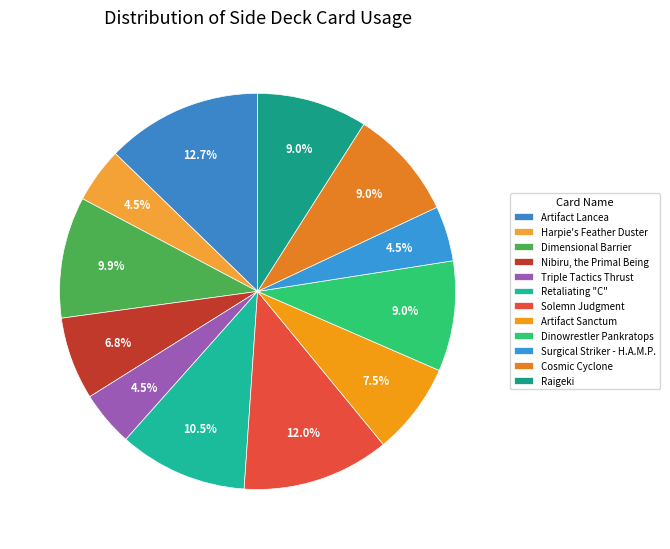

Count the number of slices in the pie.

12